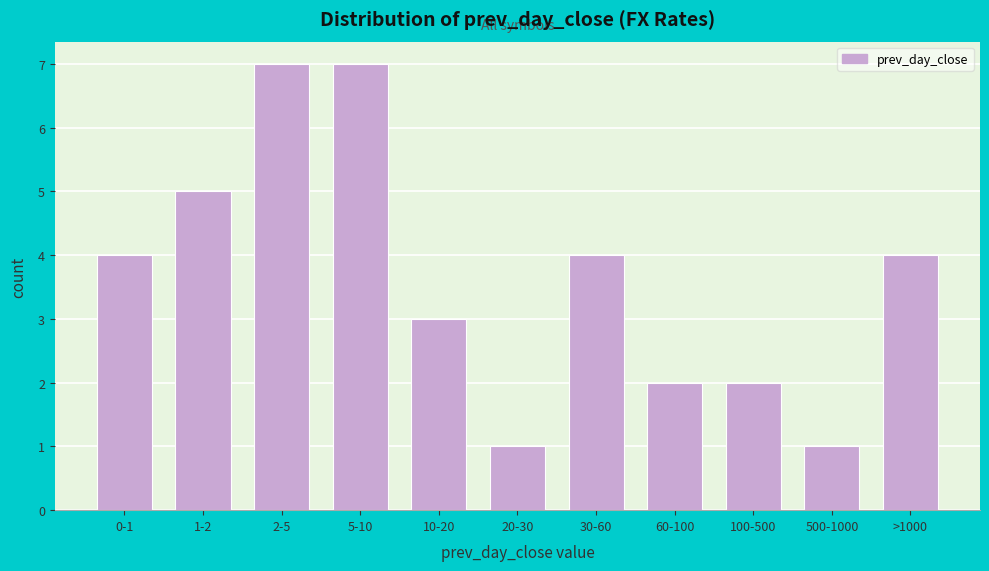

Reading left to right, extract all data points from this chart.

0-1=4	1-2=5	2-5=7	5-10=7	10-20=3	20-30=1	30-60=4	60-100=2	100-500=2	500-1000=1	>1000=4